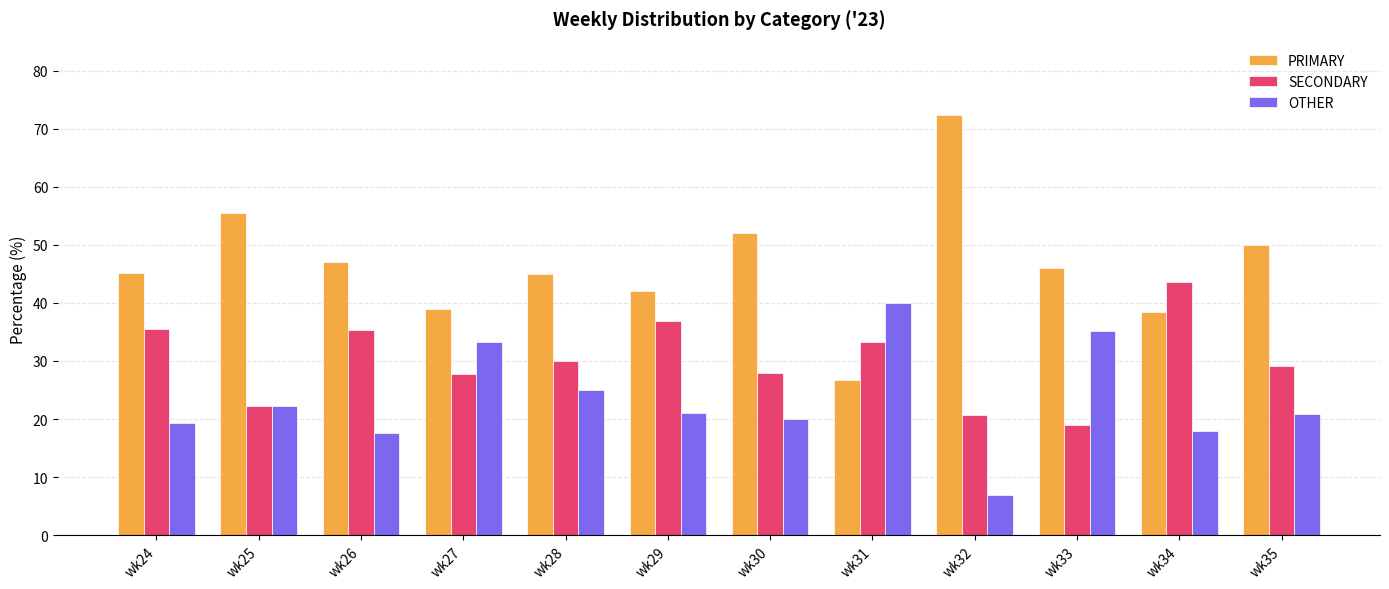

Rank the series by their average value, from highest to lowest.

PRIMARY, SECONDARY, OTHER